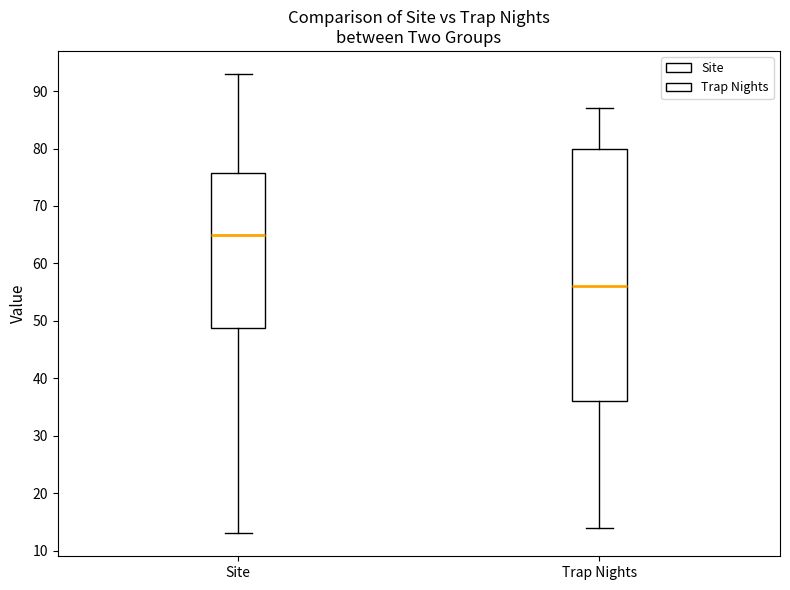

Where does the lower whisker of the box for Site end on the y-axis? The values are not printed on the chart, so give them approximately, as read against the axis.

13